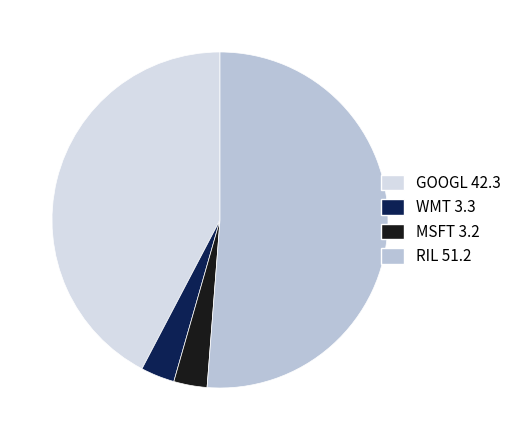

Which category accounts for the majority?

RIL